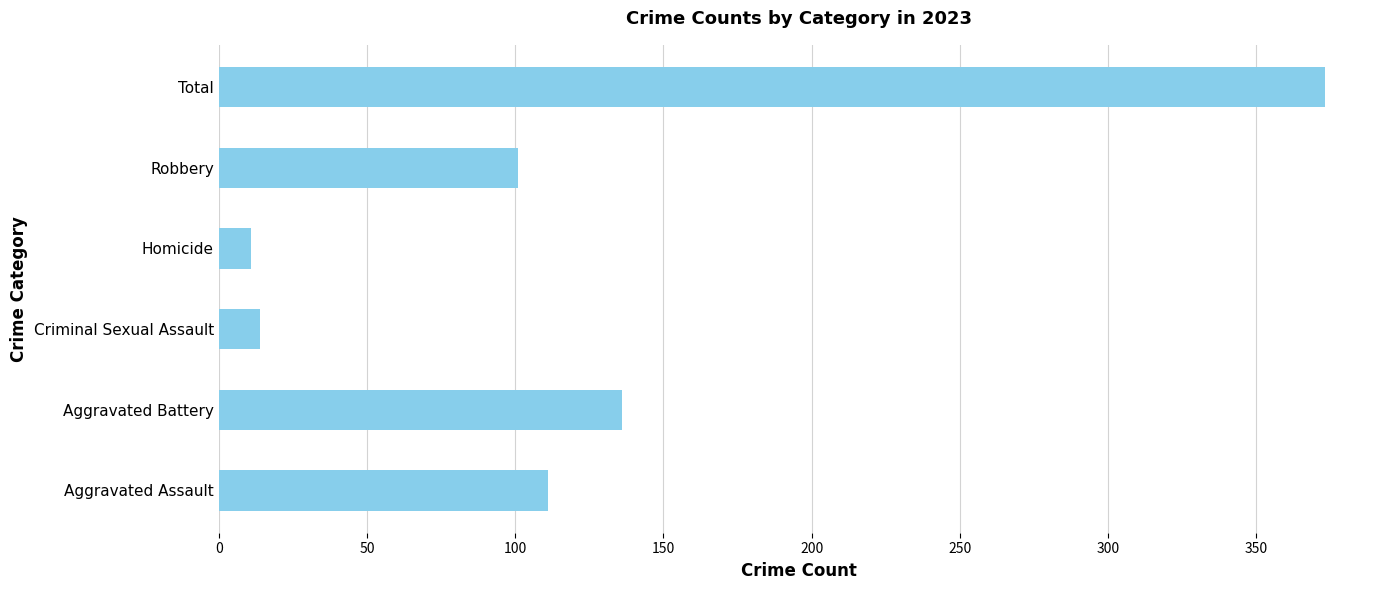

The value at Robbery is 179. True or false?

False